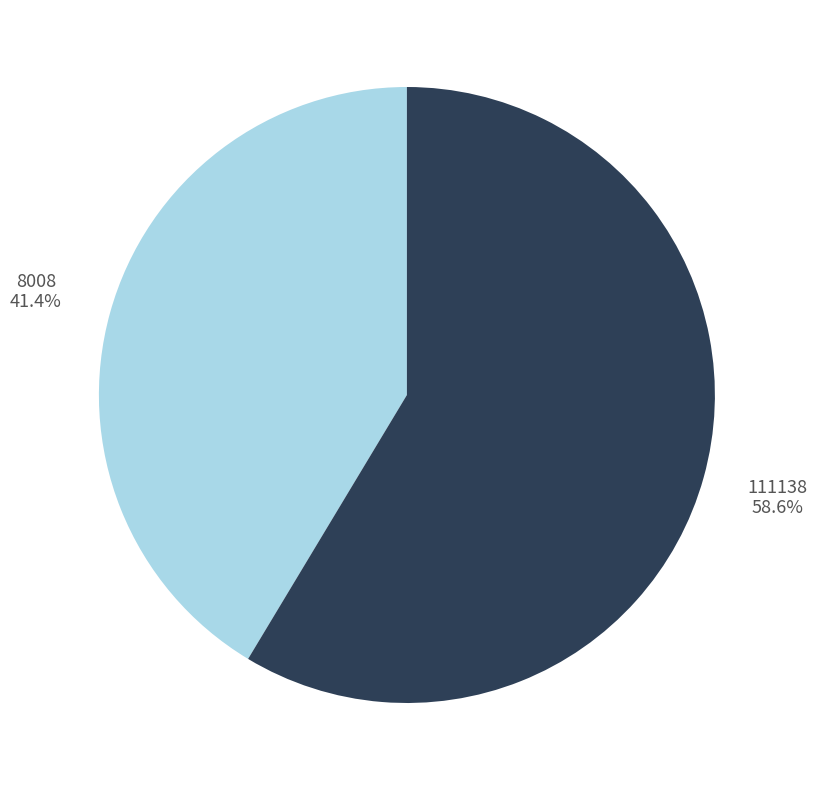

To the nearest percent, what is the difference between the 111138 and 8008 slice percentages?

17%